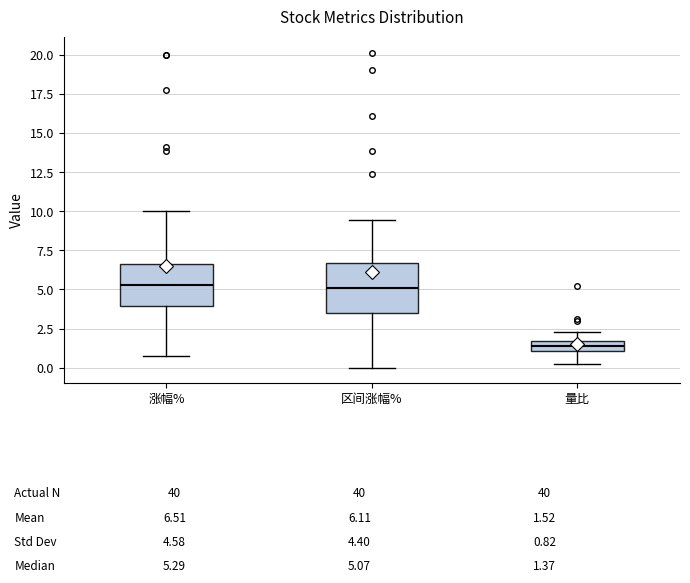

Which box's median line is the lowest?

量比